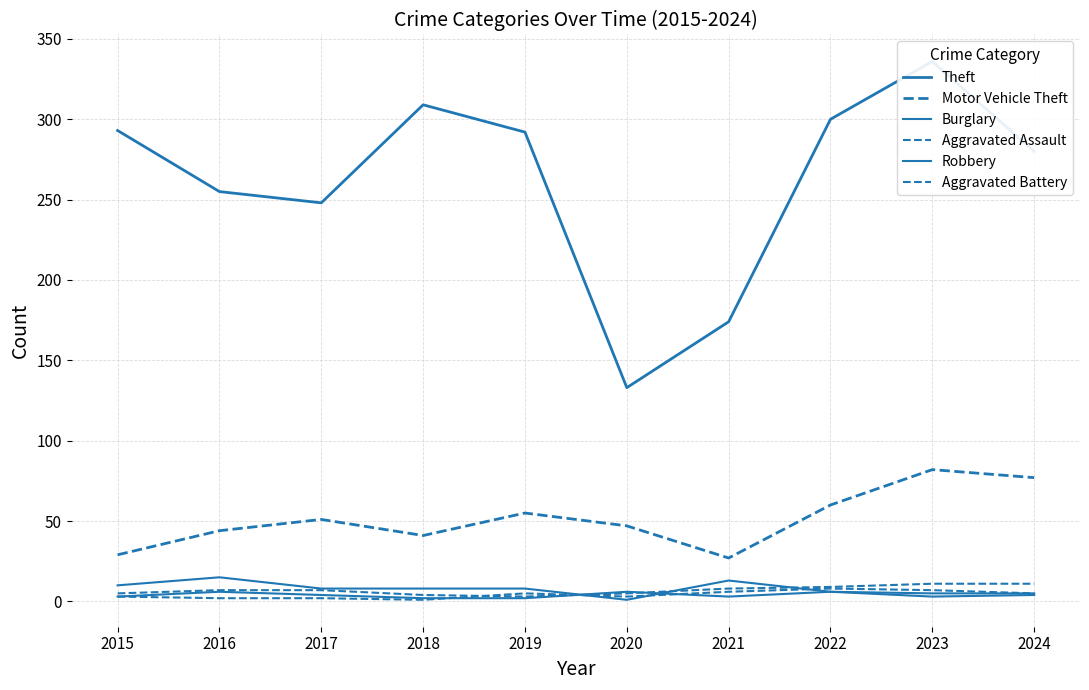

True or false: Burglary and Aggravated Battery cross at least once.

True